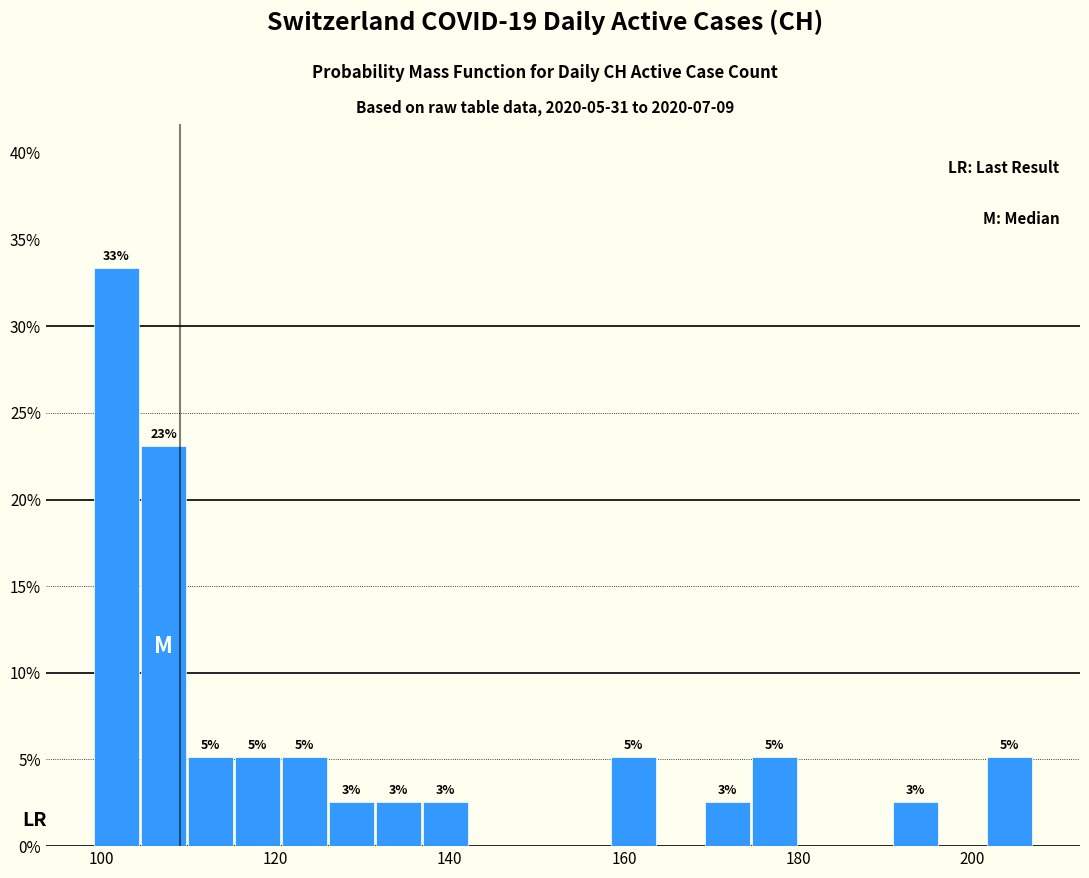

Read against the x-axis, roughly where is the centre of the tallest bar?

102